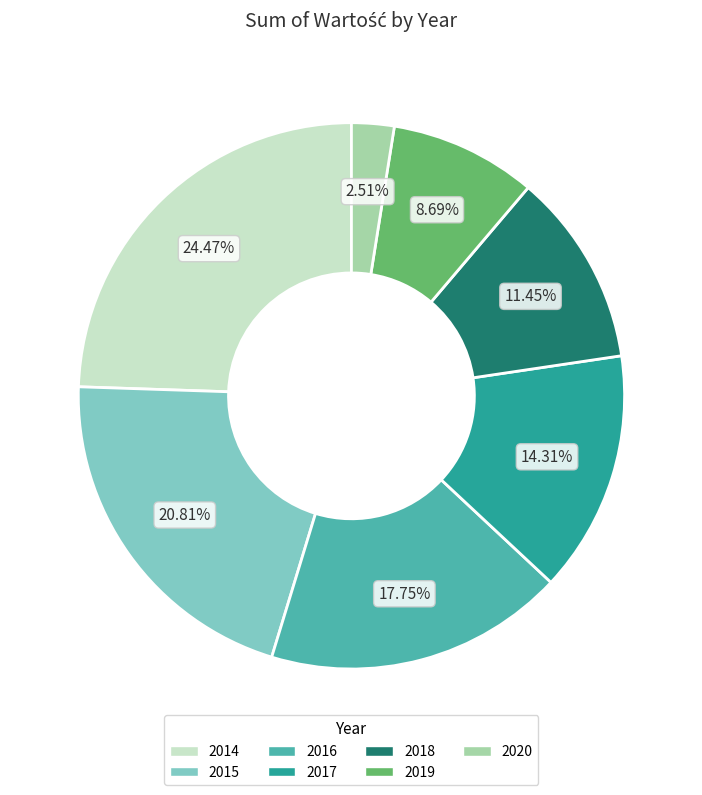

Rank the categories by value from lowest to highest.

2020, 2019, 2018, 2017, 2016, 2015, 2014